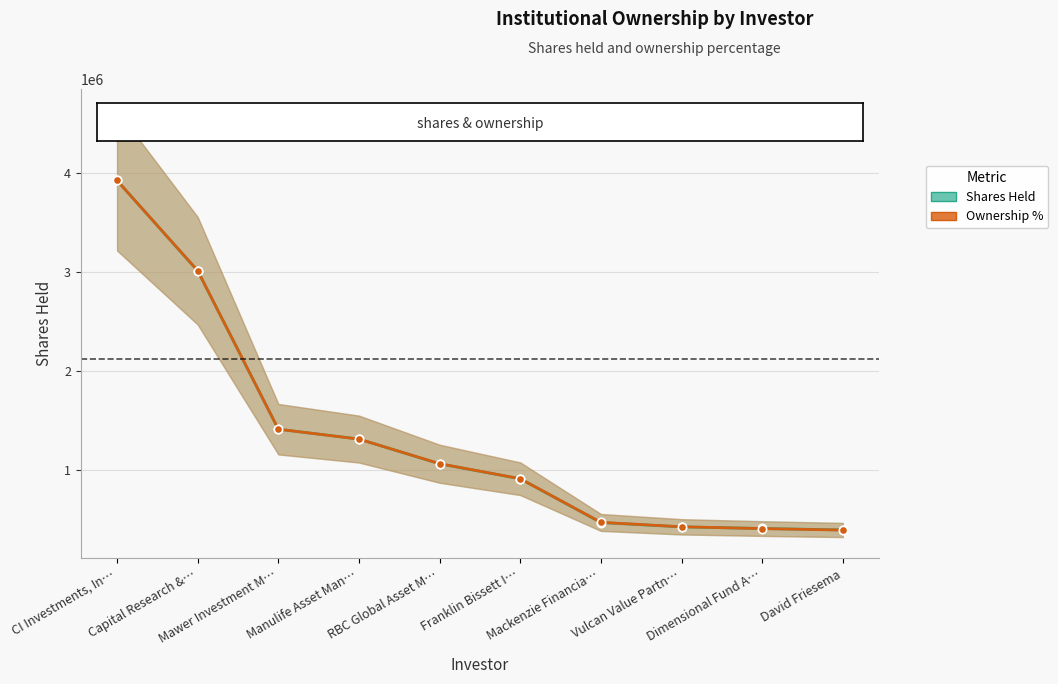

At which category is the sum across all series the highest?

CI Investments, In…